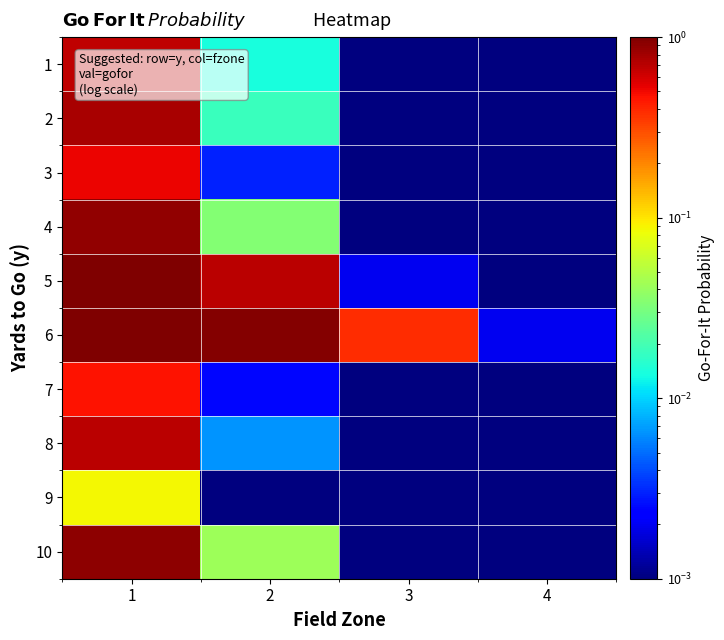

Reading left to right, what are all the values shown in this chart?

1: 1=0.7	2=0.0	3=0.0	4=0.0
2: 1=0.8	2=0.0	3=0.0	4=0.0
3: 1=0.5	2=0.0	3=0.0	4=0.0
4: 1=0.9	2=0.0	3=0.0	4=0.0
5: 1=1.0	2=0.7	3=0.0	4=0.0
6: 1=1.0	2=1.0	3=0.4	4=0.0
7: 1=0.5	2=0.0	3=0.0	4=0.0
8: 1=0.7	2=0.0	3=0.0	4=0.0
9: 1=0.1	2=0.0	3=0.0	4=0.0
10: 1=0.9	2=0.0	3=0.0	4=0.0